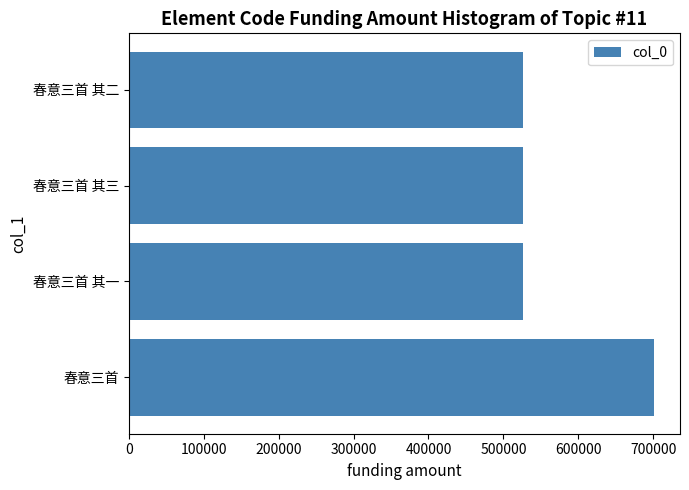

At which label is the value closest to 612971?

春意三首 其三